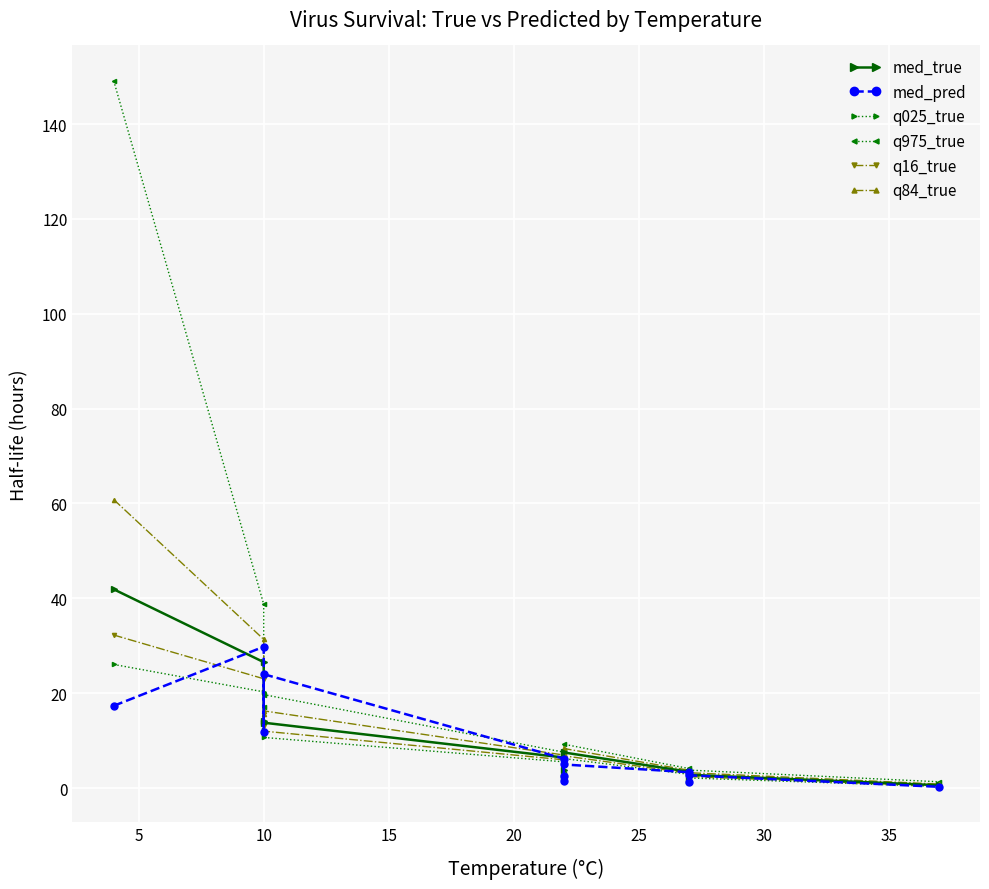

What is the sum of the q16_true values at 25 and 20?

8.7